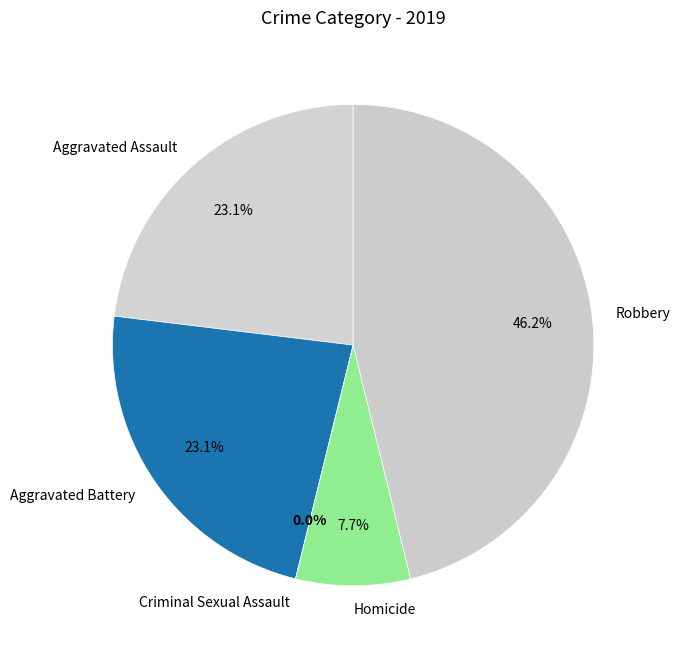

Which has a higher value, Criminal Sexual Assault or Aggravated Assault?

Aggravated Assault